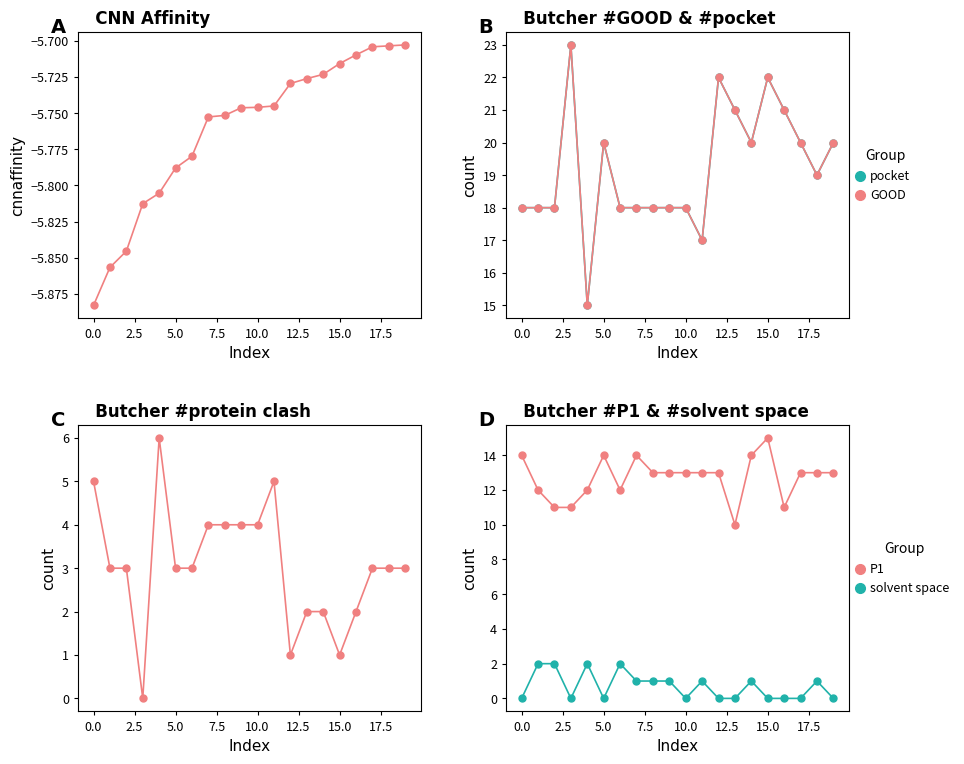

True or false: pocket and P1 cross at least once.

False